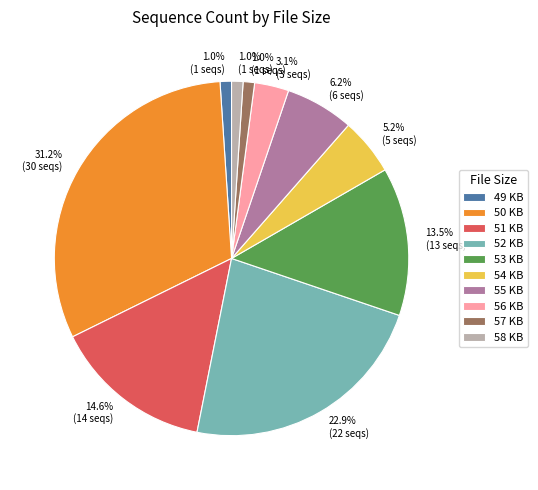

How many slices are in this pie chart?

10